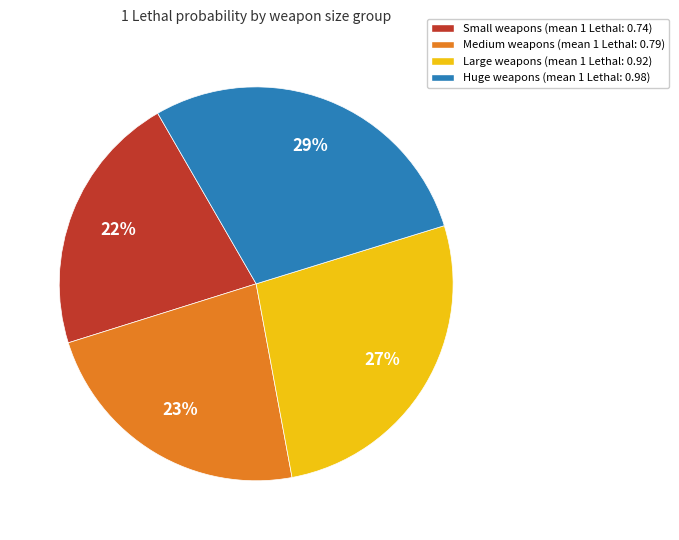

Is there any slice that represents more than half of the pie?

No